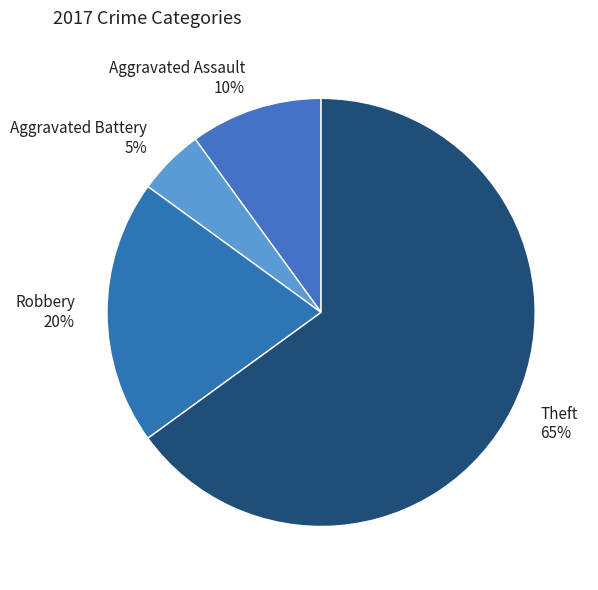

Between Aggravated Assault and Theft, which is larger?

Theft